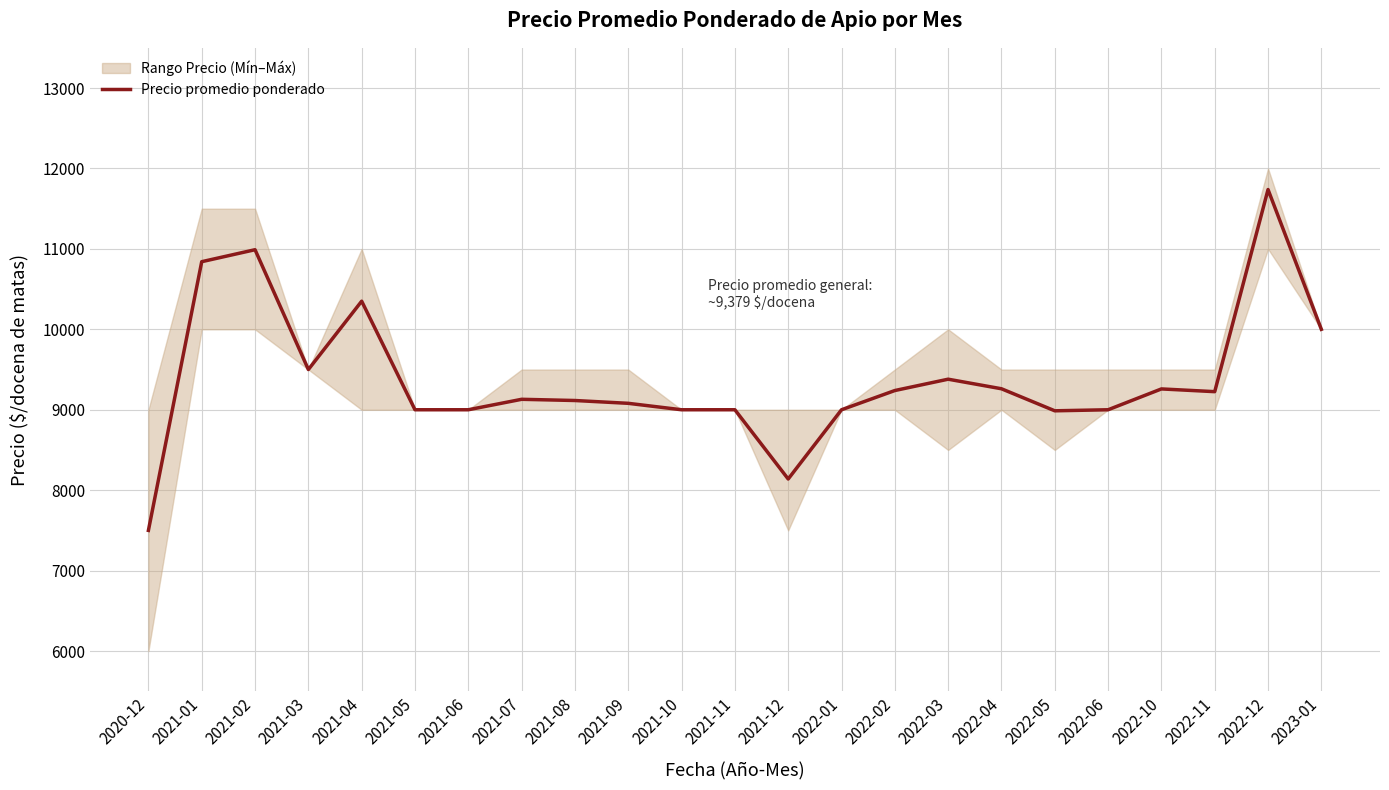

At which category does the data reach its first local peak?

2021-02